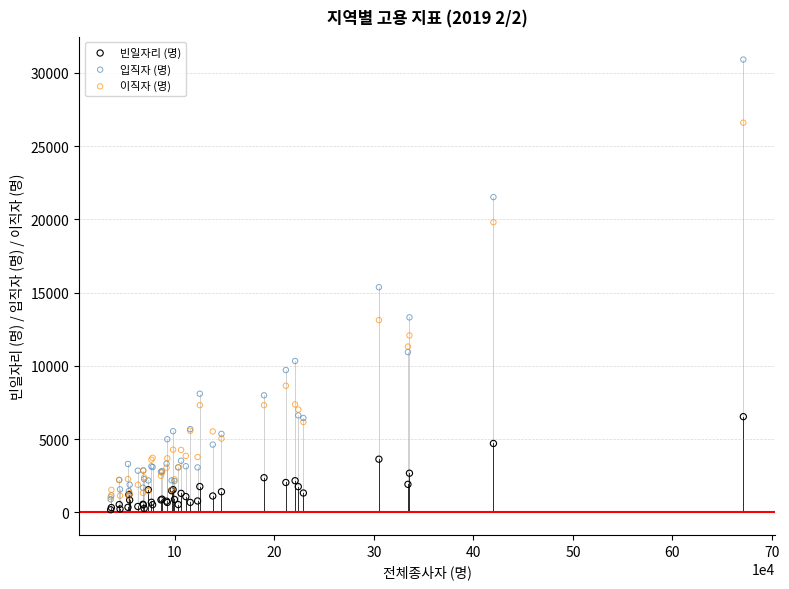

In the 입직자 (명) series, what Y value is closest to 15897?

15368